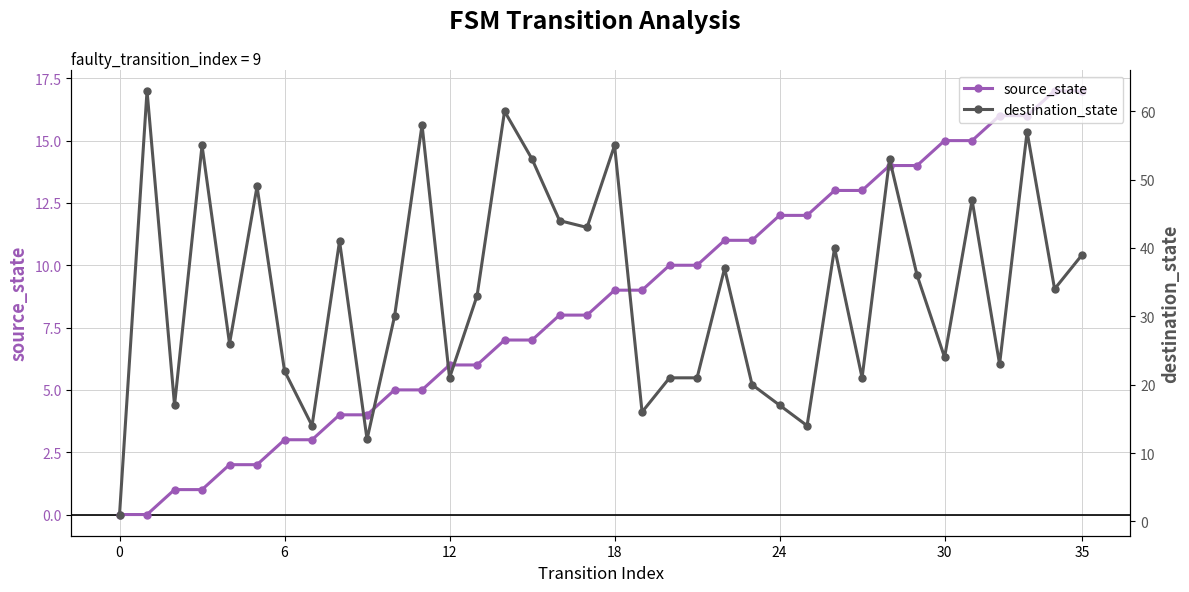

At how many categories does at least one series exceed 37?

15